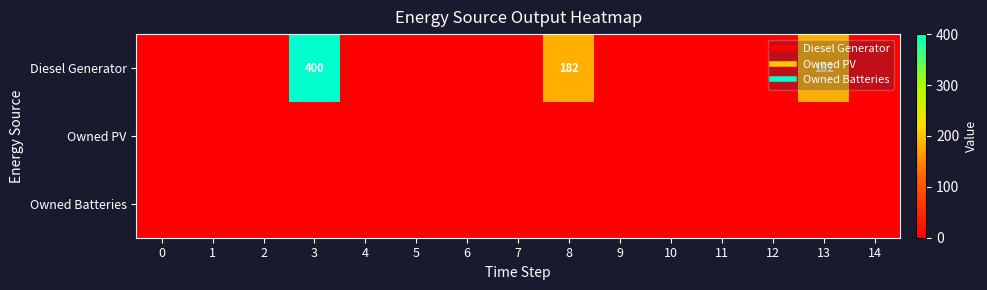

What is the greatest value displayed?

400